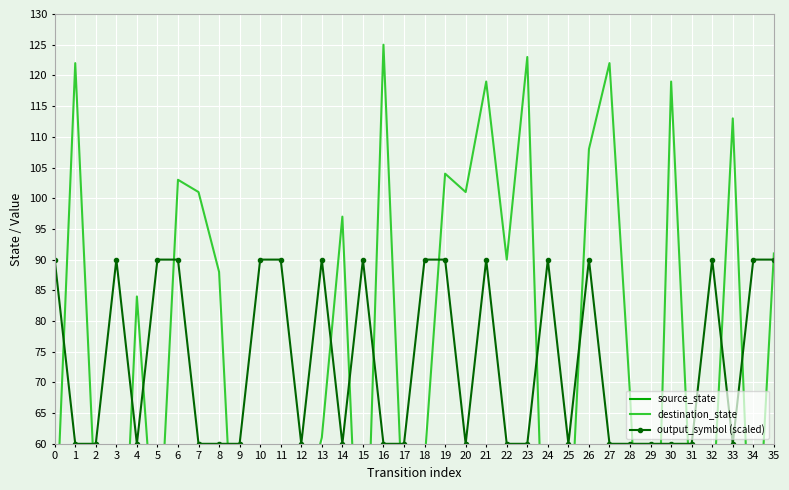

Reading right to left, what are all the values shown in this chart?

source_state: 17	17	16	16	15	15	14	14	13	13	12	12	11	11	10	10	9	9	8	8	7	7	6	6	5	5	4	4	3	3	2	2	1	1	0	0
destination_state: 91	29	113	48	47	119	0	68	122	108	39	17	123	90	119	101	104	57	44	125	20	97	61	48	56	50	21	88	101	103	37	84	13	49	122	41
output_symbol (scaled): 90	90	60	90	60	60	60	60	60	90	60	90	60	60	90	60	90	90	60	60	90	60	90	60	90	90	60	60	60	90	90	60	90	60	60	90